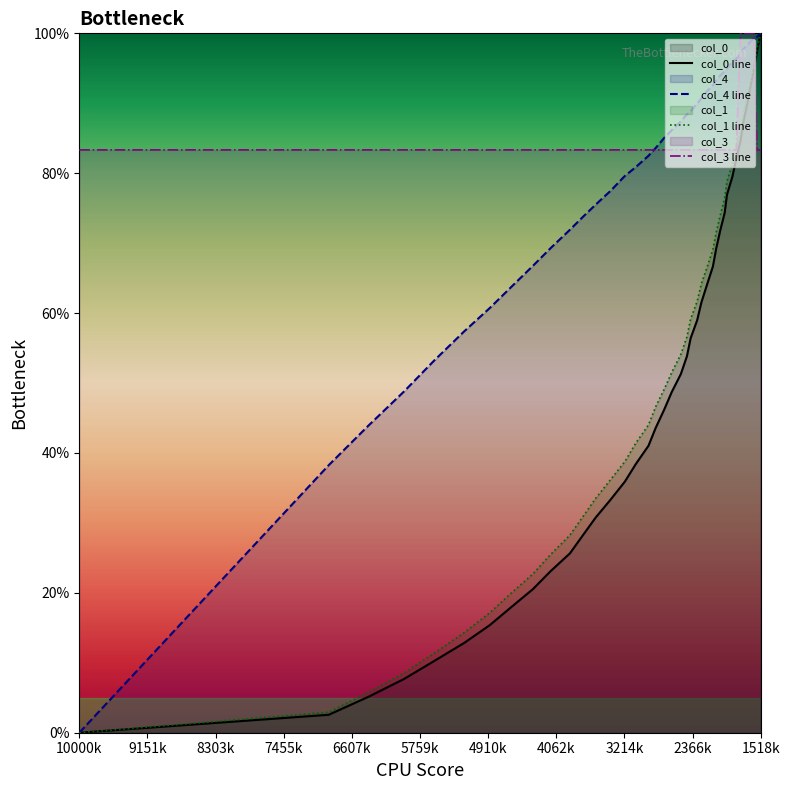

Count the number of data series in this chart.

4